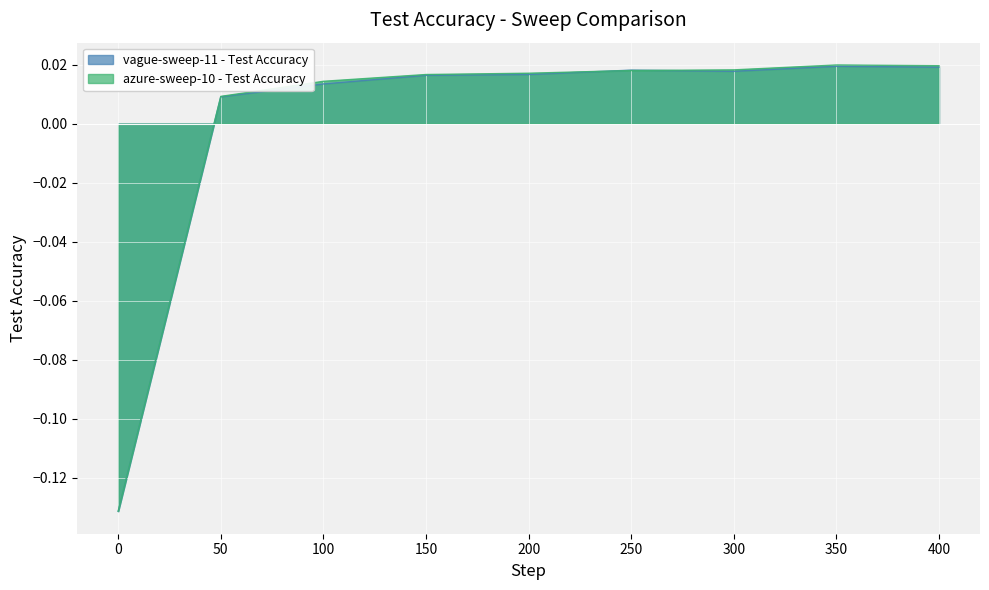

Which series has the largest range (max minus min)?

azure-sweep-10 - Test Accuracy